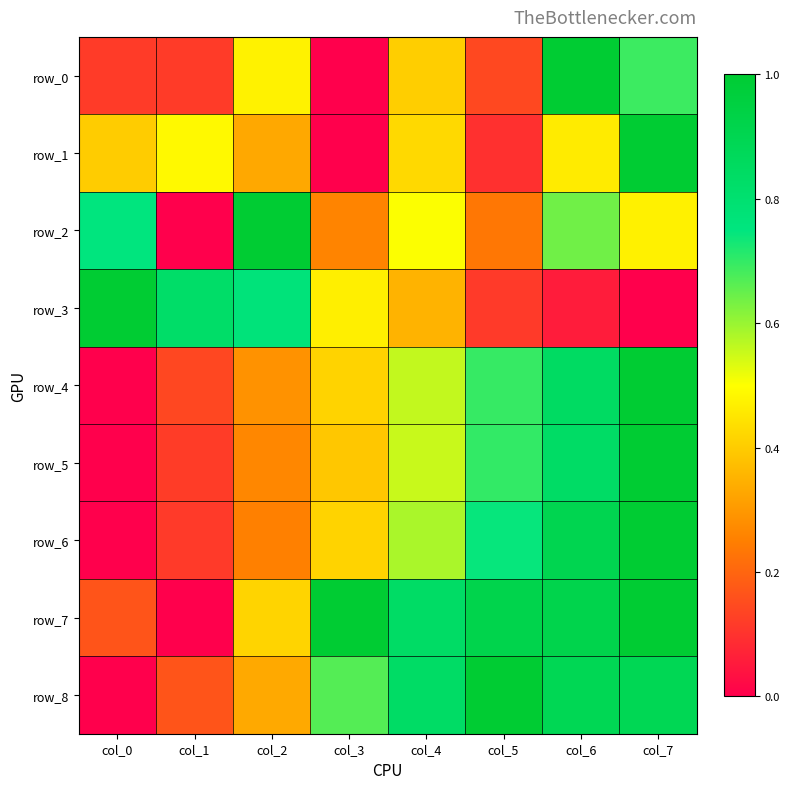

Between col_1 and col_4, which series saw the biggest shift?

row_7